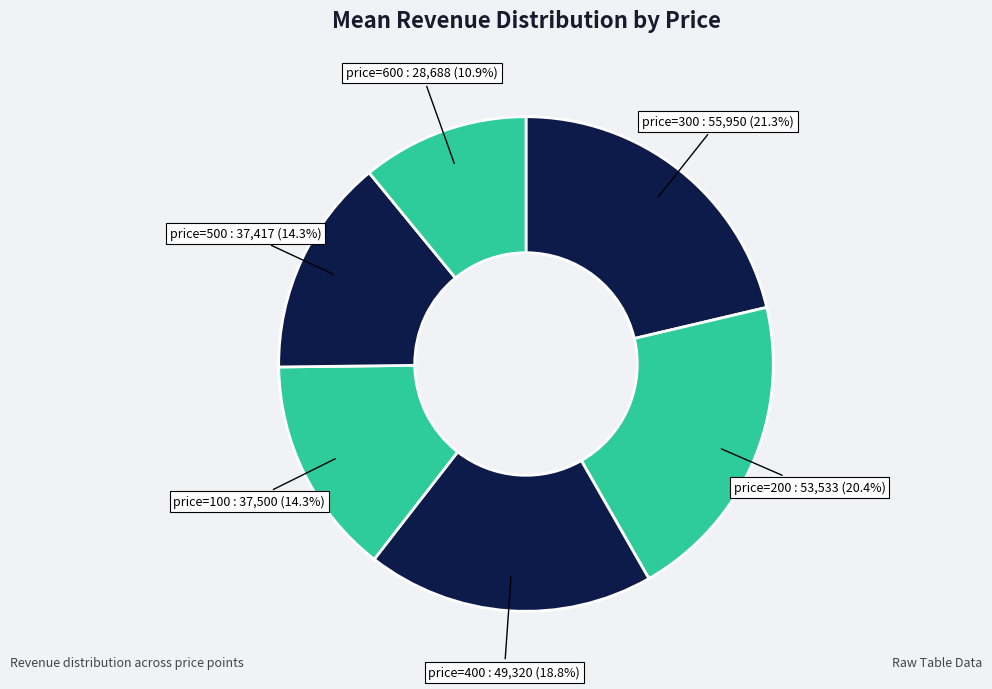

How many slices are in this pie chart?

6